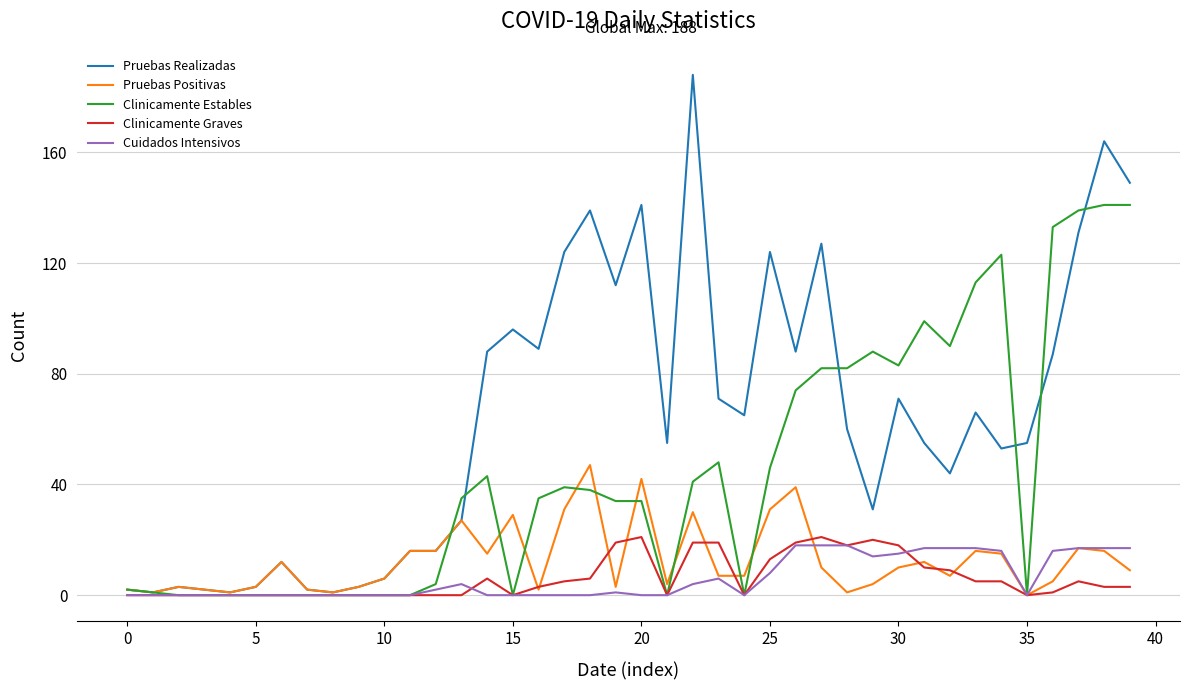

Reading right to left, list all the values displayed in this chart.

Pruebas Realizadas: 149	164	131	87	55	53	66	44	55	71	31	60	127	88	124	65	71	188	55	141	112	139	124	89	96	88	27	16	16	6	3	1	2	12	3	1	2	3	1	2
Pruebas Positivas: 9	16	17	5	0	15	16	7	12	10	4	1	10	39	31	7	7	30	4	42	3	47	31	2	29	15	27	16	16	6	3	1	2	12	3	1	2	3	1	2
Clinicamente Estables: 141	141	139	133	0	123	113	90	99	83	88	82	82	74	46	0	48	41	0	34	34	38	39	35	0	43	35	4	0	0	0	0	0	0	0	0	0	0	1	2
Clinicamente Graves: 3	3	5	1	0	5	5	9	10	18	20	18	21	19	13	0	19	19	0	21	19	6	5	3	0	6	0	0	0	0	0	0	0	0	0	0	0	0	0	0
Cuidados Intensivos: 17	17	17	16	0	16	17	17	17	15	14	18	18	18	8	0	6	4	0	0	1	0	0	0	0	0	4	2	0	0	0	0	0	0	0	0	0	0	0	0